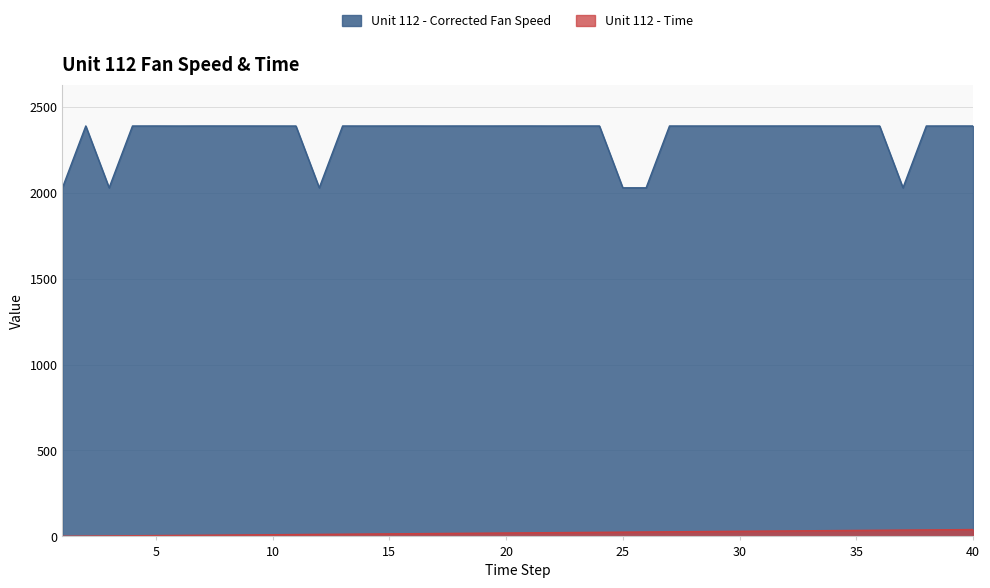

What is the difference between the Unit 112 - Time values at 19 and 8?

11.0